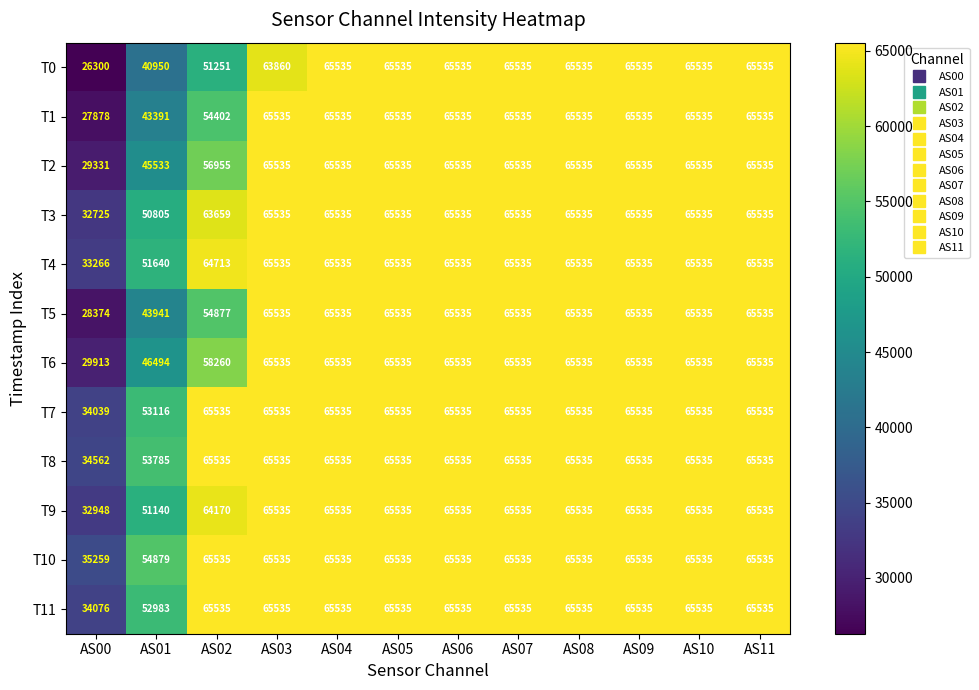

Which series changed the most between AS03 and AS09?

T0